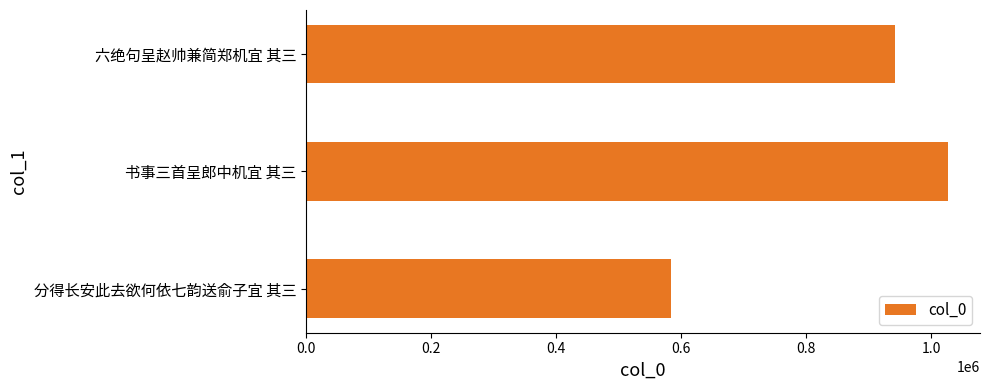

Rank the categories by value from lowest to highest.

分得长安此去欲何依七韵送俞子宜 其三, 六绝句呈赵帅兼简郑机宜 其三, 书事三首呈郎中机宜 其三